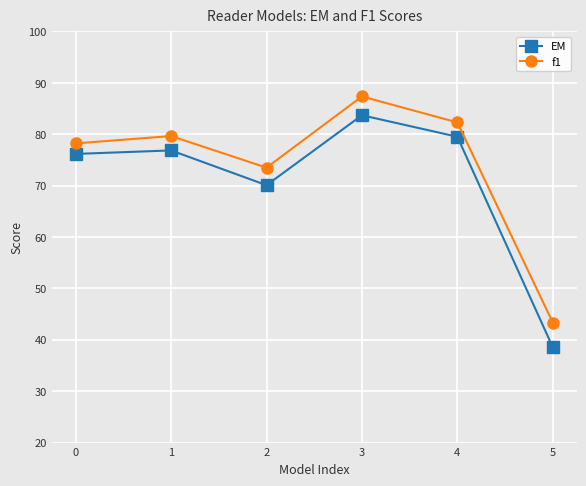

The value of EM at 1 is 76.8. True or false?

True